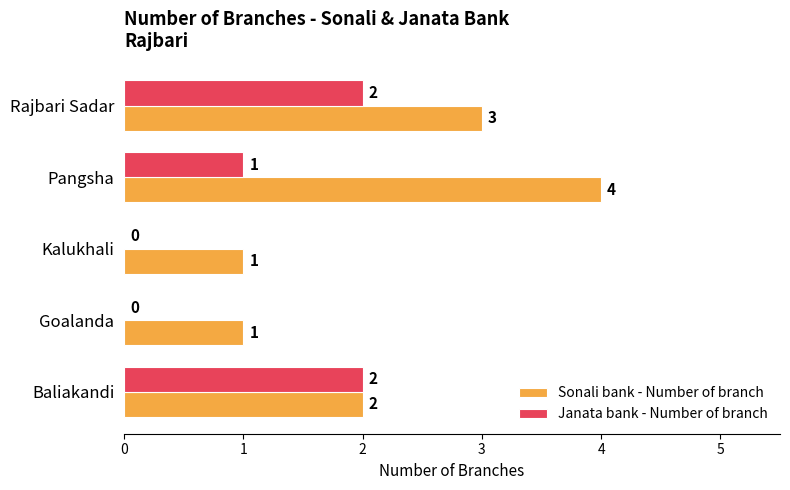

Where is Janata bank - Number of branch nearest to the value 1?

Pangsha